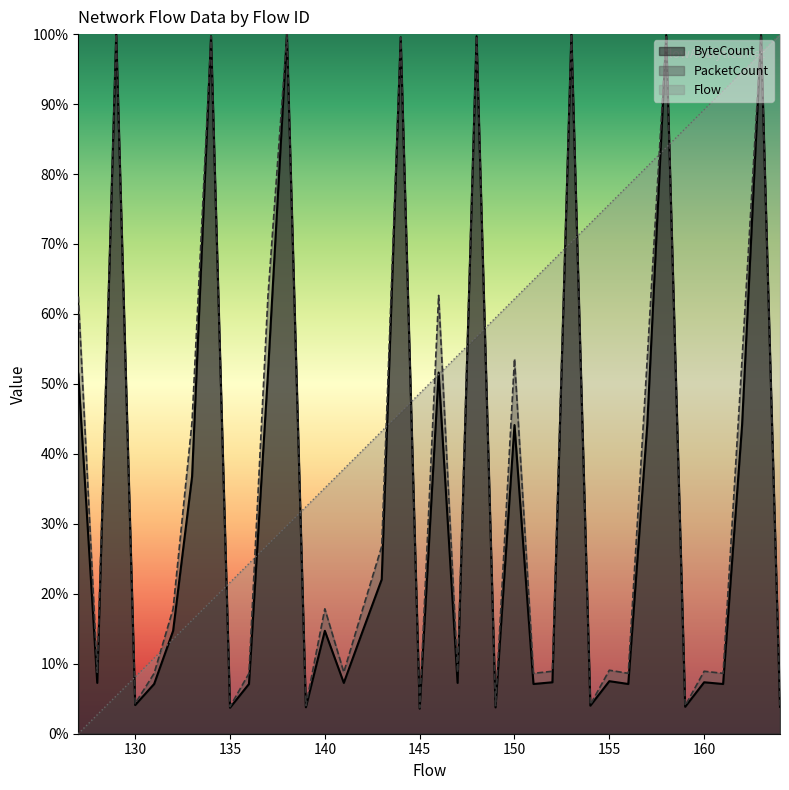

How many lines are shown in the chart?

3